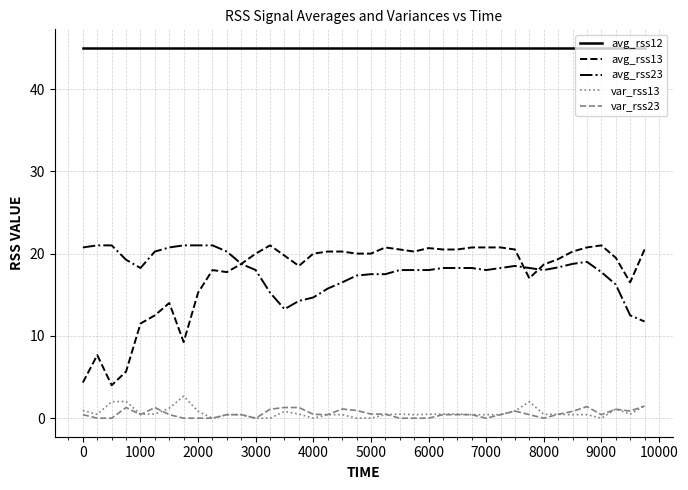

Which series has the largest total across all categories?

avg_rss12